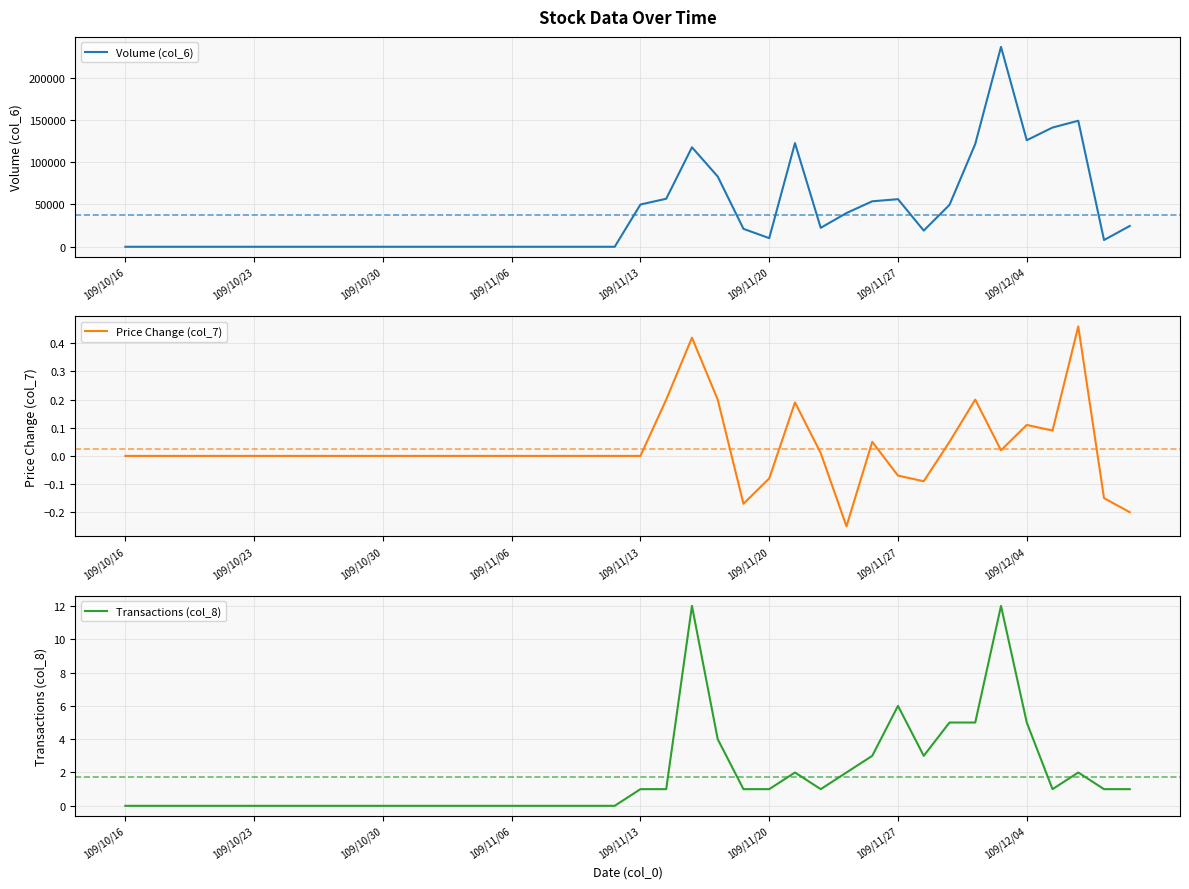

Reading left to right, transcribe all the data shown in this chart.

Volume (col_6): 0.0	0.0	0.0	0.0	0.0	0.0	0.0	0.0	0.0	0.0	0.0	0.0	0.0	0.0	0.0	0.0	0.0	0.0	0.0	0.0	49980.0	56780.0	117650.0	83100.0	21200.0	10200.0	122600.0	22400.0	39900.0	53780.0	56290.0	19140.0	49580.0	121570.0	236380.0	125990.0	141000.0	149020.0	7980.0	24600.0
Price Change (col_7): 0.0	0.0	0.0	0.0	0.0	0.0	0.0	0.0	0.0	0.0	0.0	0.0	0.0	0.0	0.0	0.0	0.0	0.0	0.0	0.0	0.0	0.2	0.4	0.2	-0.2	-0.1	0.2	0.0	-0.2	0.1	-0.1	-0.1	0.1	0.2	0.0	0.1	0.1	0.5	-0.1	-0.2
Transactions (col_8): 0.0	0.0	0.0	0.0	0.0	0.0	0.0	0.0	0.0	0.0	0.0	0.0	0.0	0.0	0.0	0.0	0.0	0.0	0.0	0.0	1.0	1.0	12.0	4.0	1.0	1.0	2.0	1.0	2.0	3.0	6.0	3.0	5.0	5.0	12.0	5.0	1.0	2.0	1.0	1.0